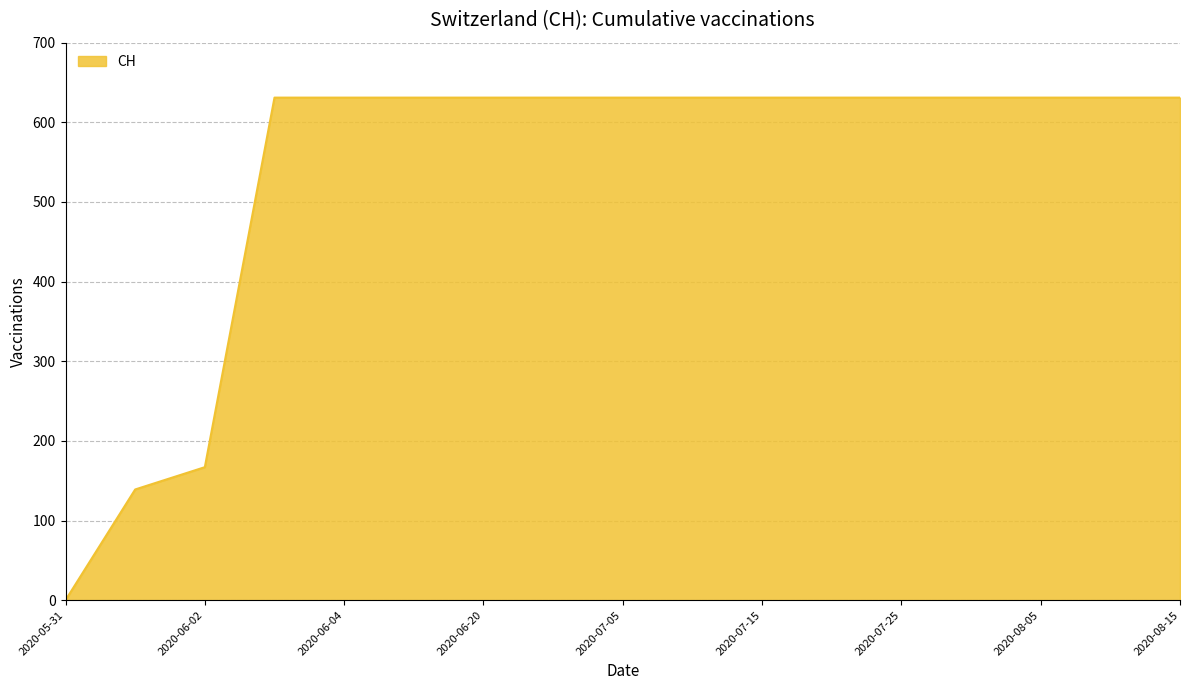

What is the greatest value displayed?

631